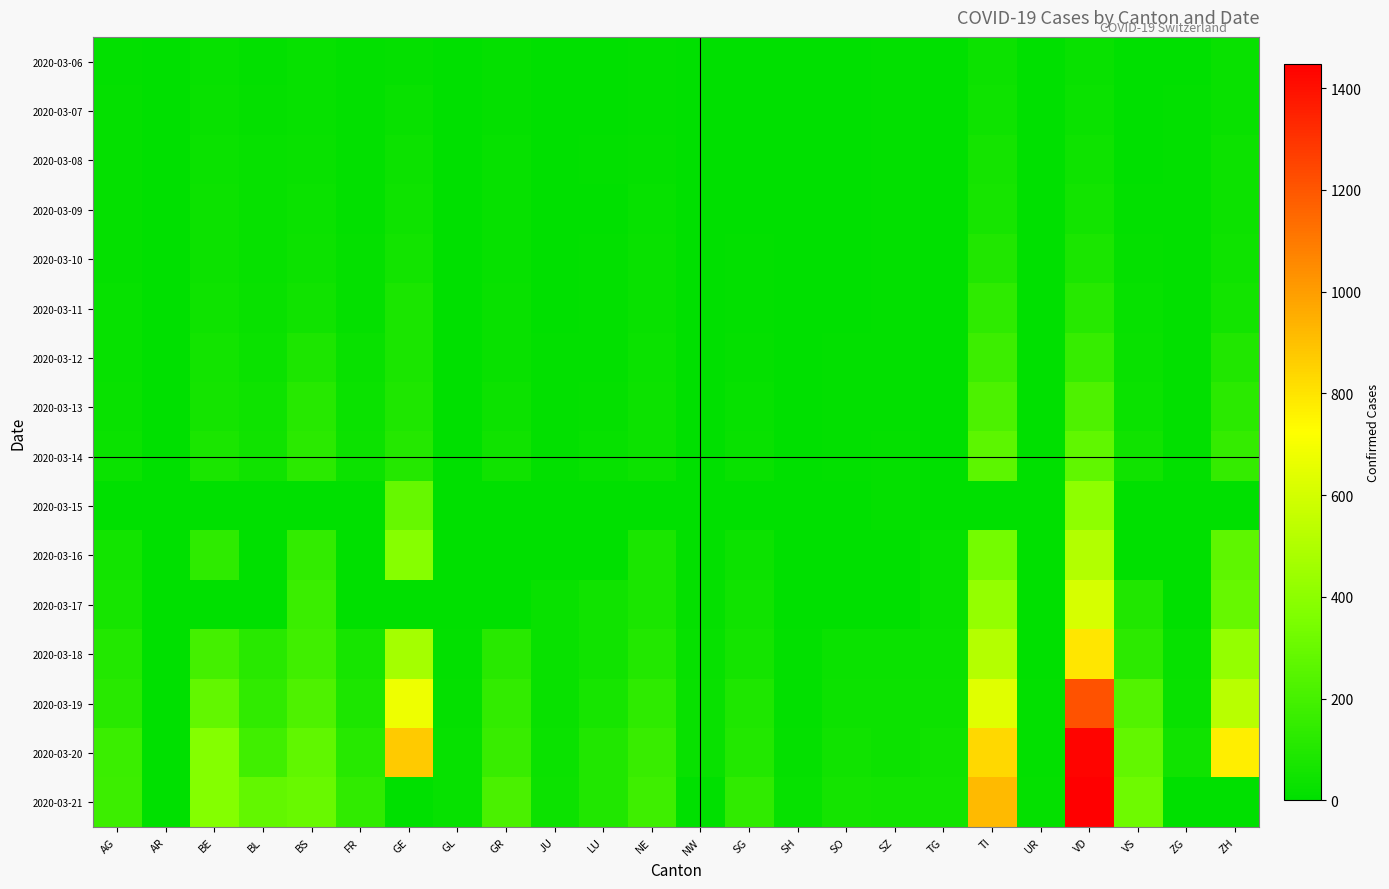

At which category is the sum across all series the highest?

VD